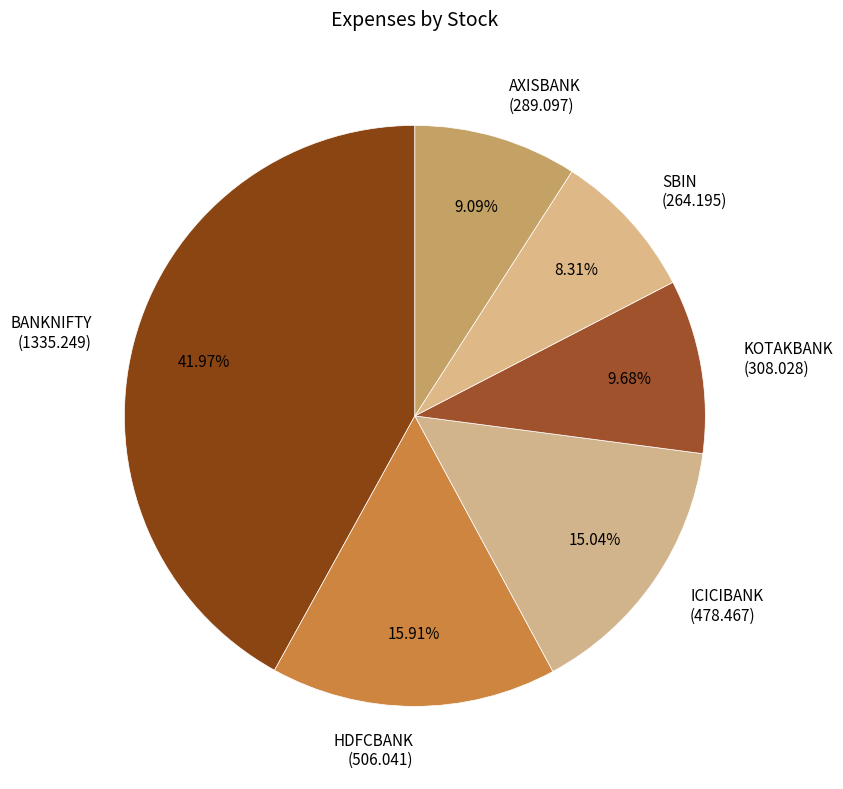

Which slice is the largest?

BANKNIFTY